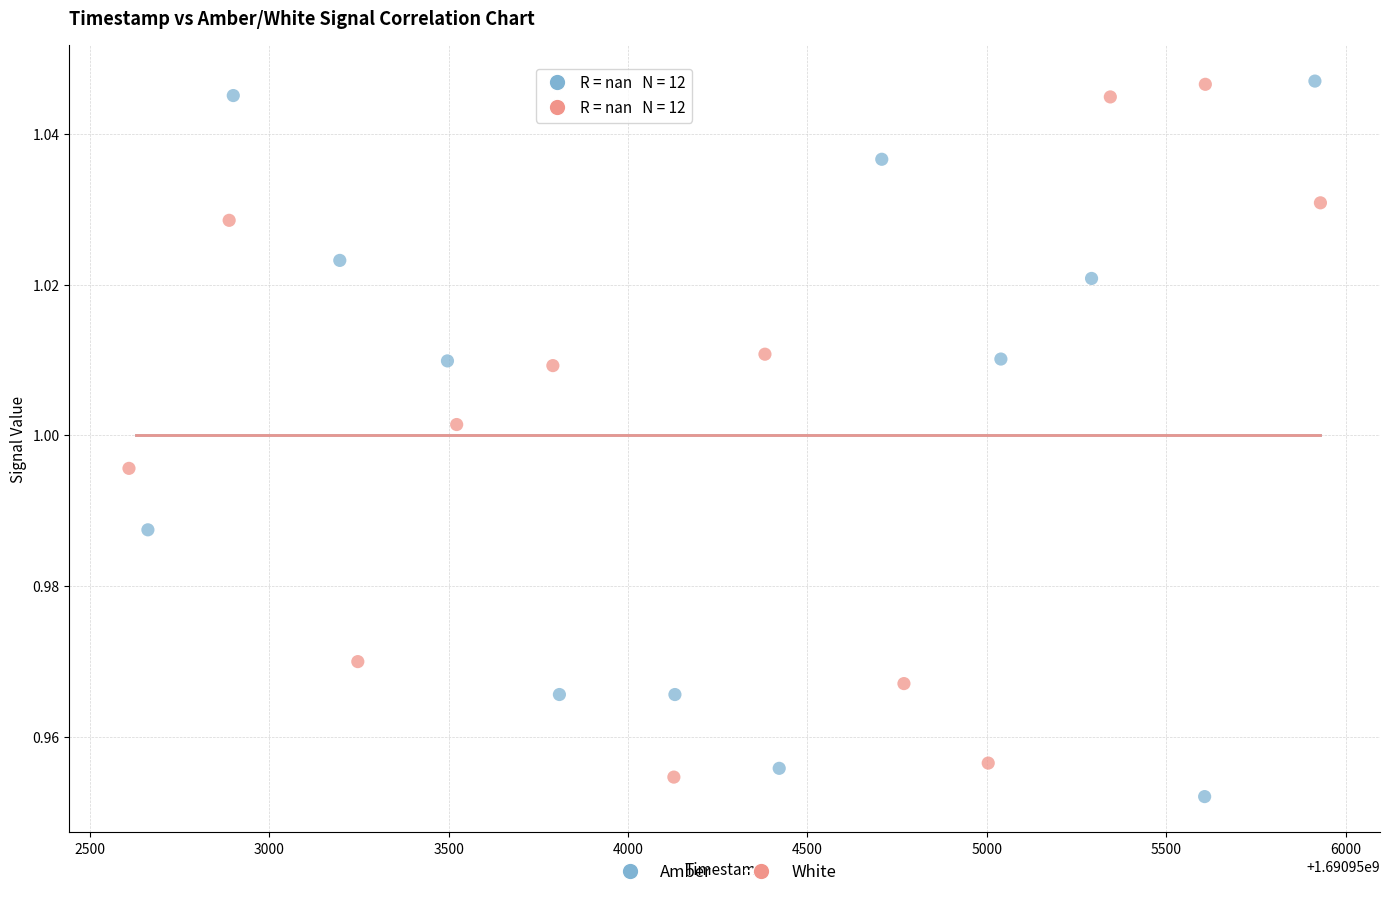

What are all the series names shown in the legend?

Amber, White